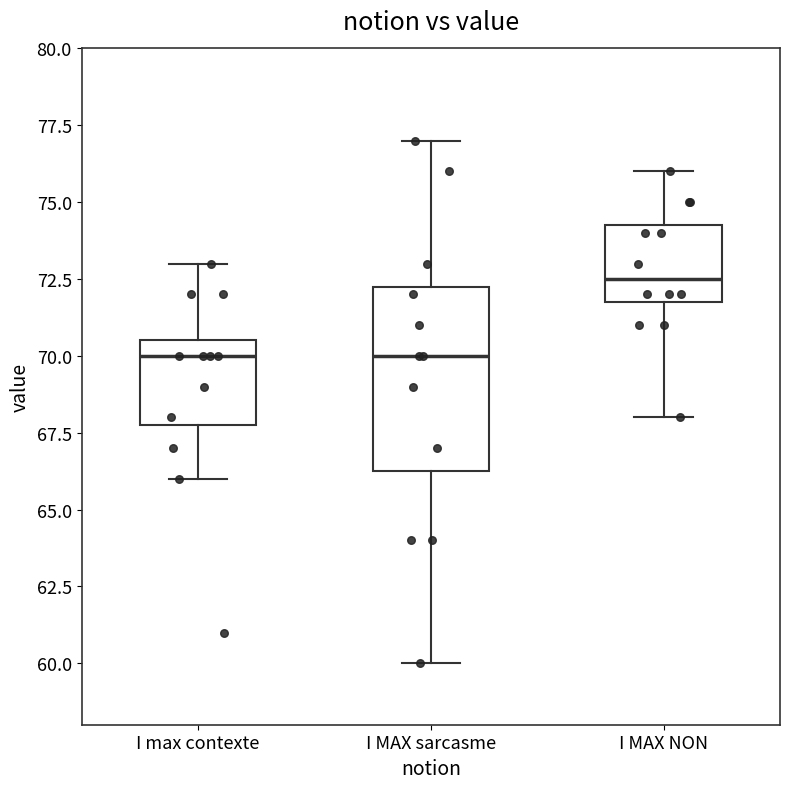

Where does the lower whisker of the box for I MAX NON end on the y-axis? The values are not printed on the chart, so give them approximately, as read against the axis.

68.0